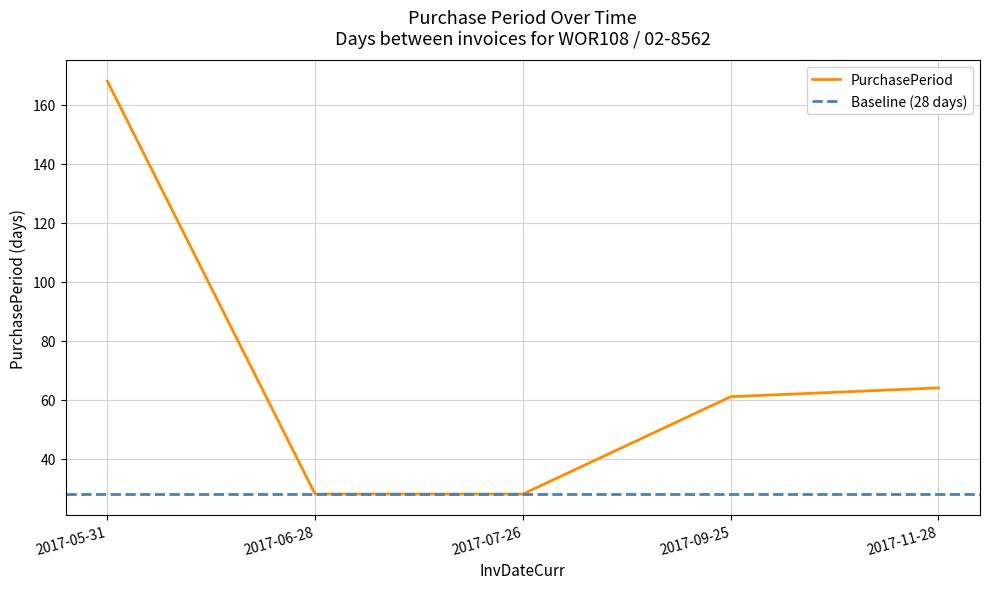

What is the difference between the values at 2017-11-28 and 2017-09-25?

3